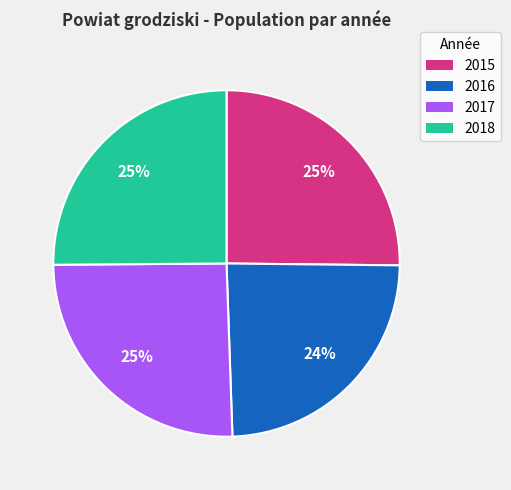

How many segments does this pie chart have?

4